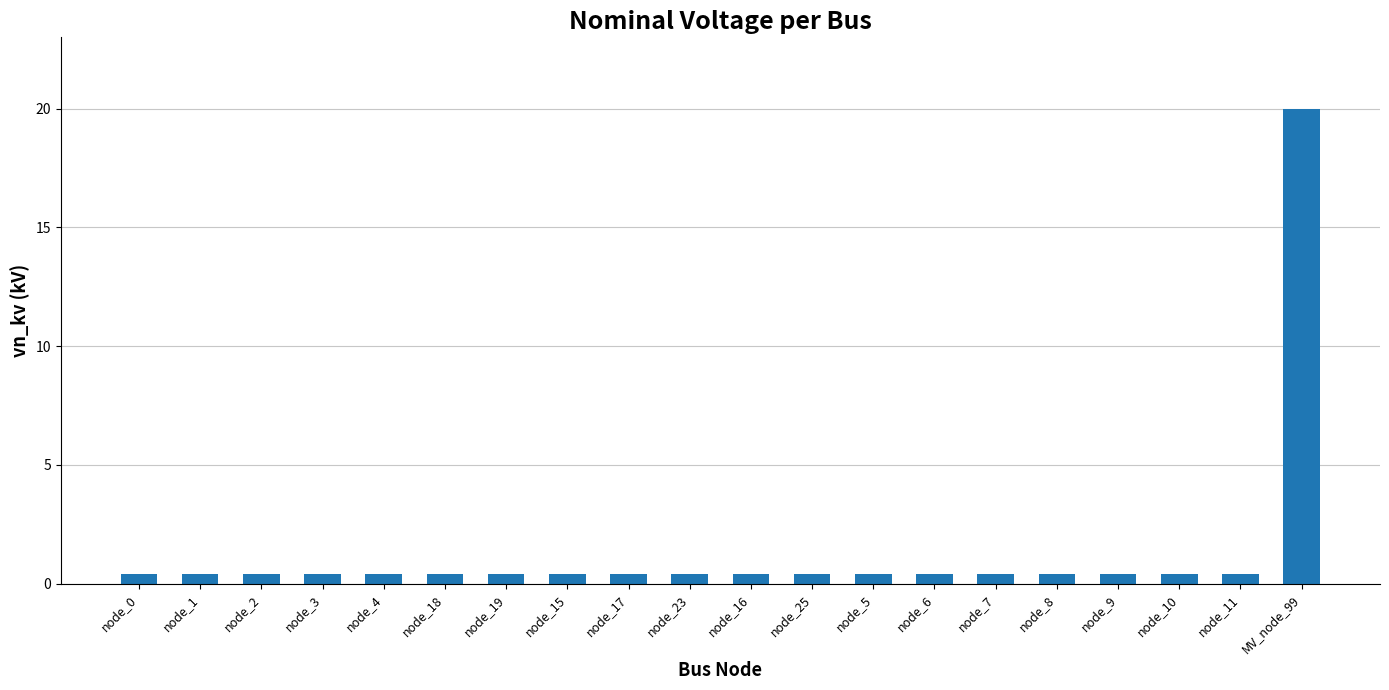

What position from the right is node_7?

6